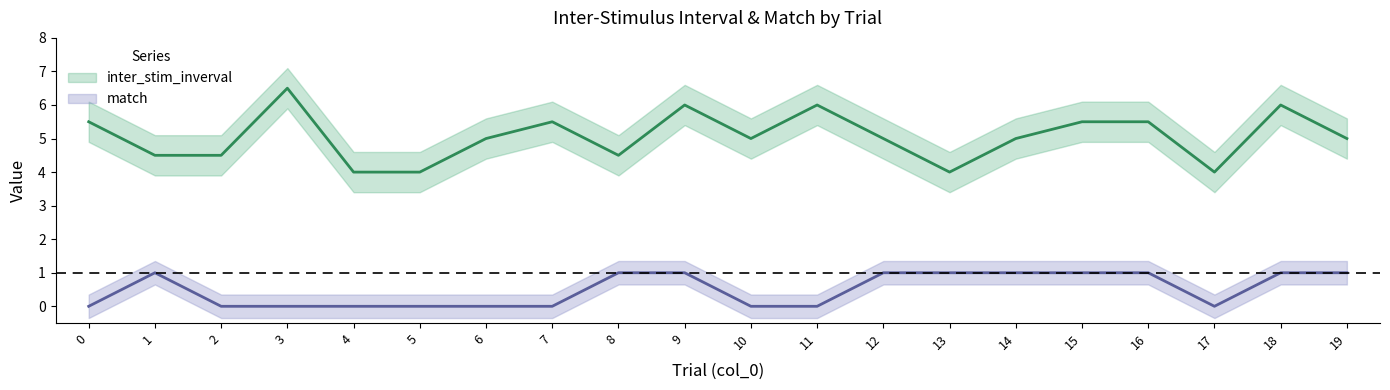

Is this an area chart (filled region under the line)?

No